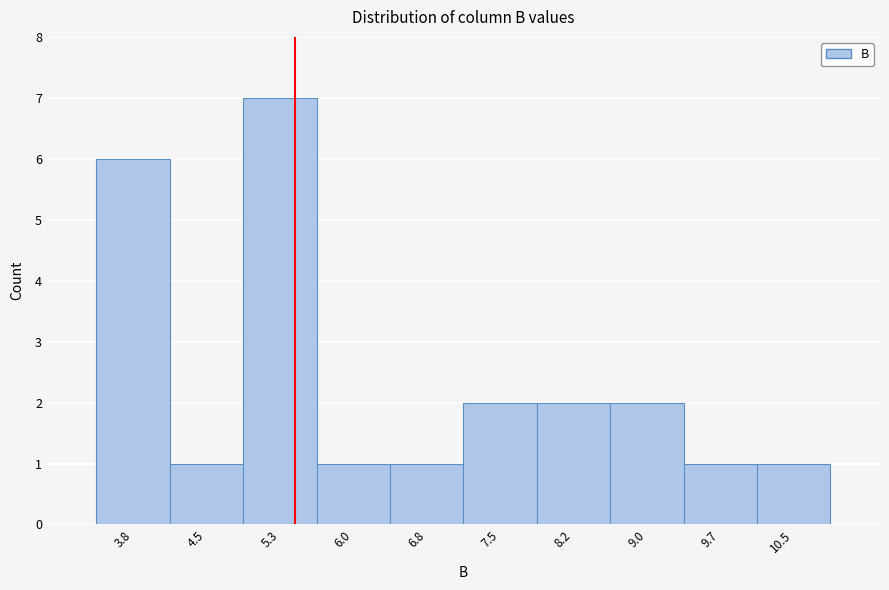

Reading left to right, list all the values displayed in this chart.

3.8=6	4.5=1	5.3=7	6.0=1	6.8=1	7.5=2	8.2=2	9.0=2	9.7=1	10.5=1